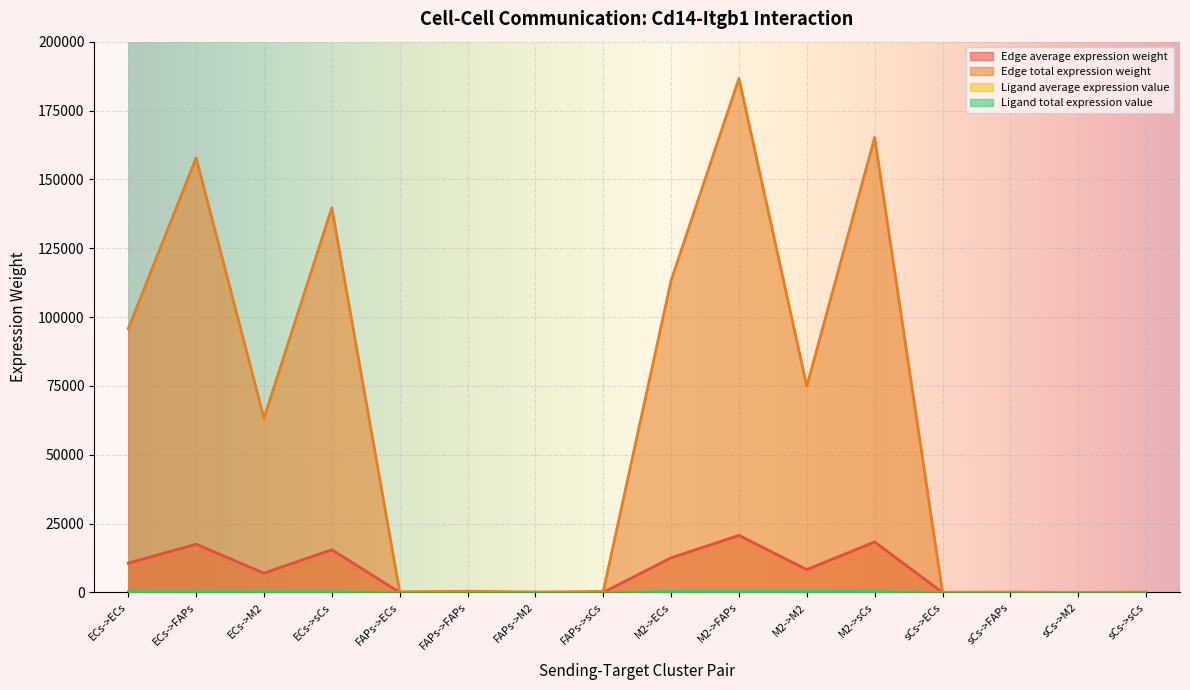

Which has a higher value, FAPs->sCs or sCs->ECs?

FAPs->sCs